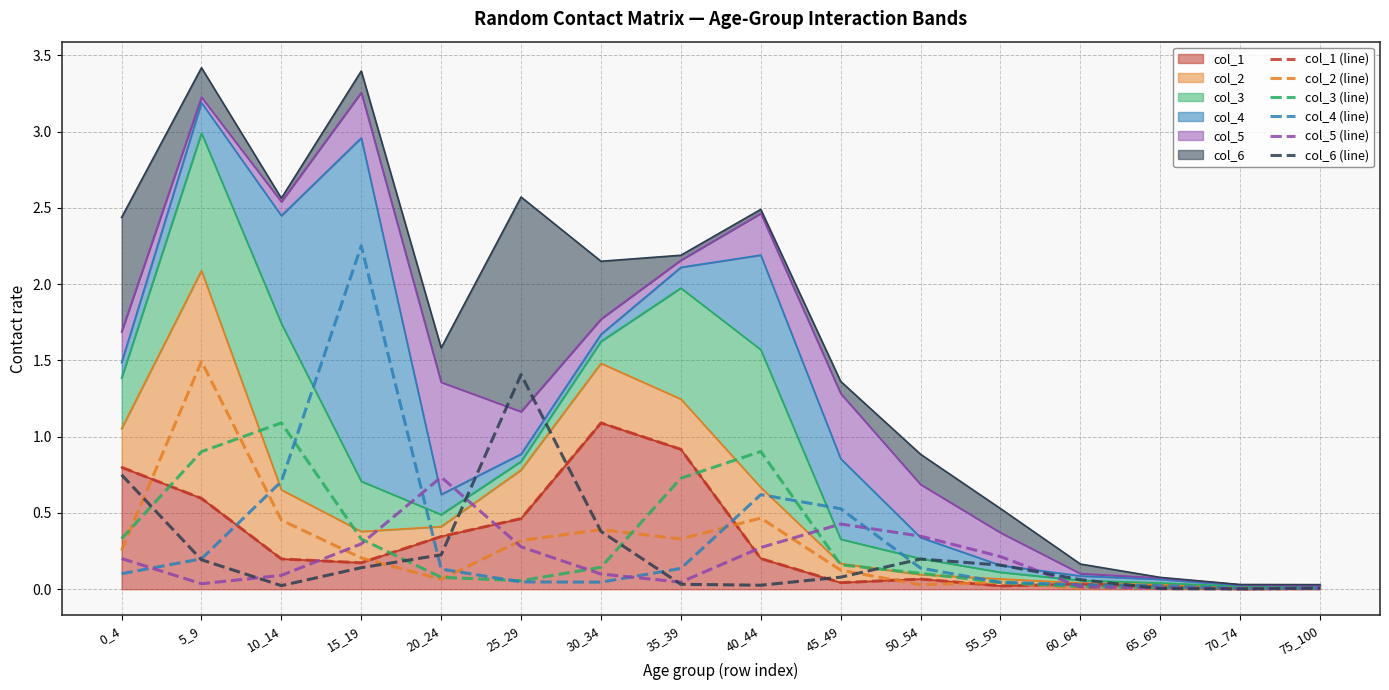

What is the difference between the maximum and minimum values in the col_1 (line) series?

1.1